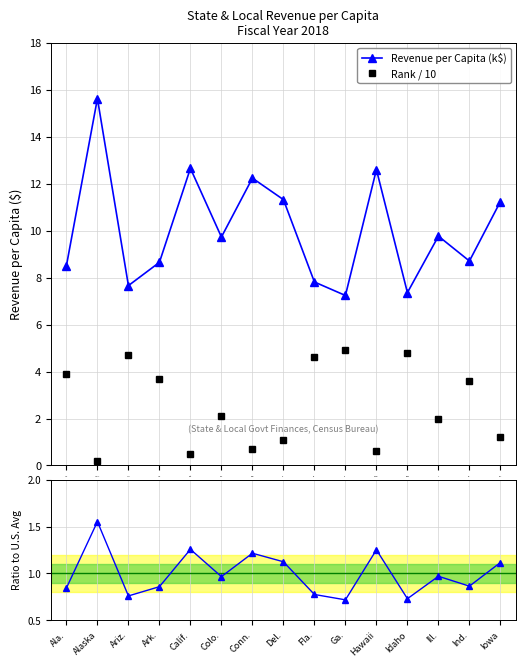

Reading right to left, transcribe all the data shown in this chart.

Revenue per Capita (k$): 11.2	8.7	9.8	7.4	12.6	7.2	7.8	11.3	12.2	9.7	12.7	8.7	7.7	15.6	8.5
Rank / 10: 1.2	3.6	2.0	4.8	0.6	4.9	4.6	1.1	0.7	2.1	0.5	3.7	4.7	0.2	3.9
Ratio to U.S. Avg: 1.1	0.9	1.0	0.7	1.3	0.7	0.8	1.1	1.2	1.0	1.3	0.9	0.8	1.6	0.8